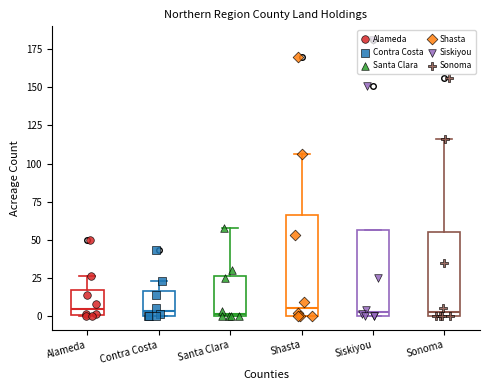

Which box is the tallest, from its lower edge to its upper edge?

Shasta